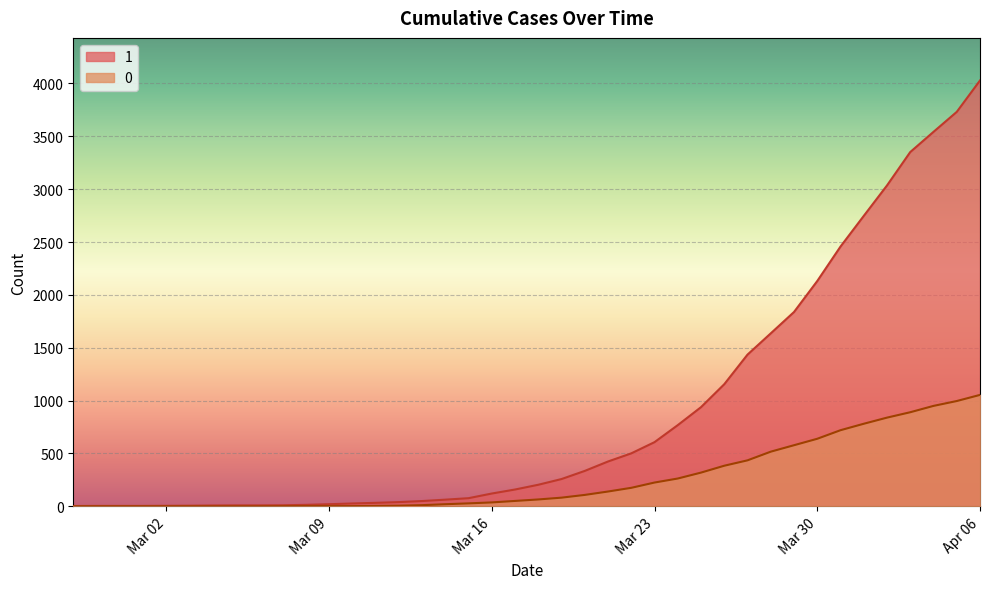

At which category is the sum across all series the highest?

Apr 06